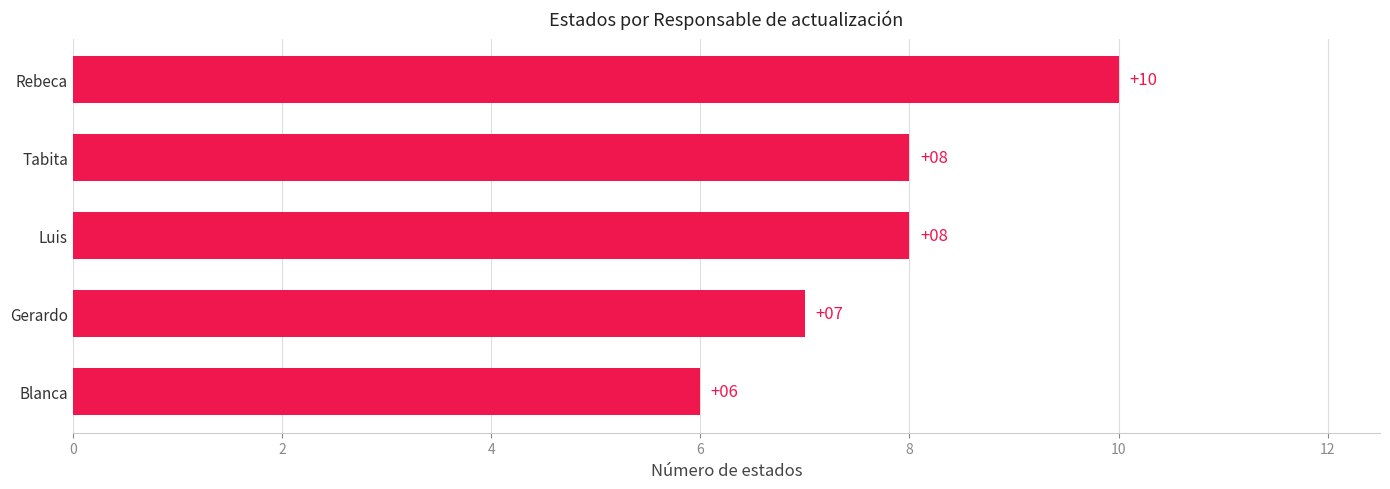

At which category does the chart reach its peak across all series?

Rebeca